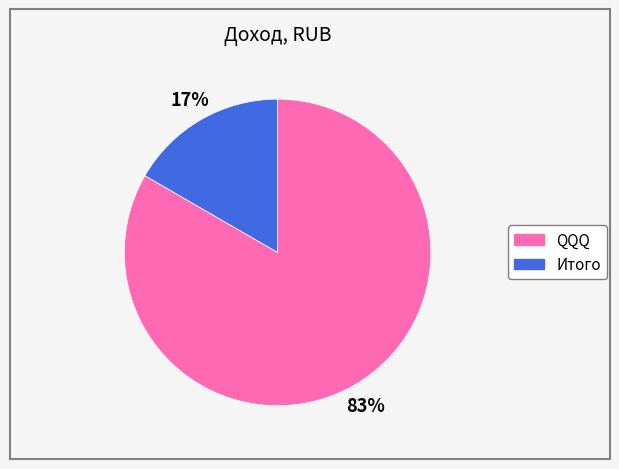

True or false: QQQ accounts for 98% of the total.

False